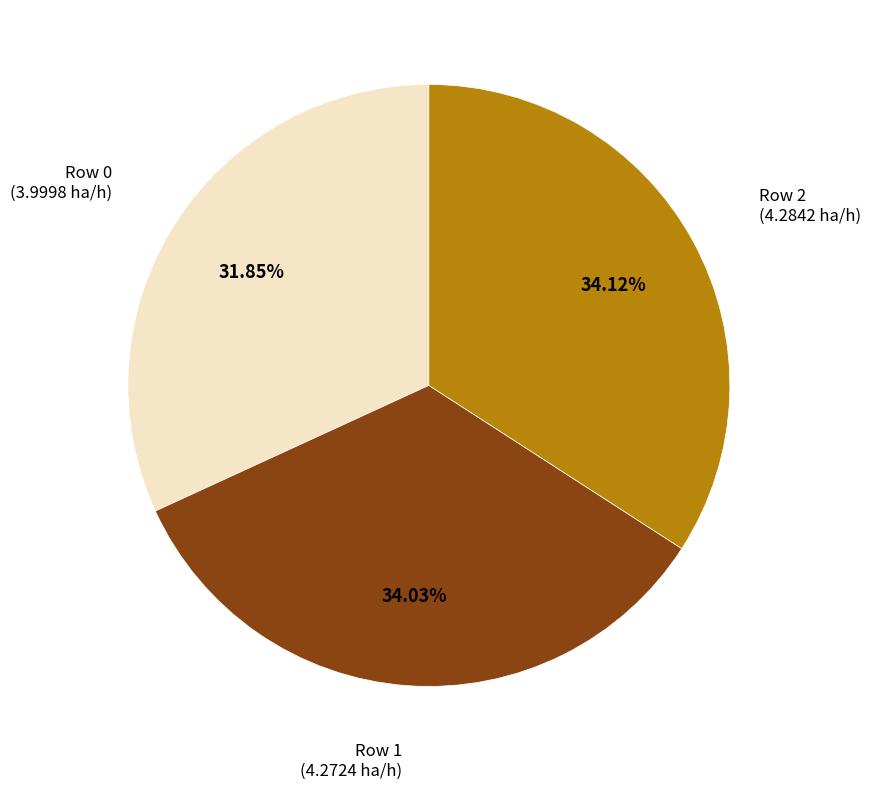

The Row 0 slice represents 22% of the pie. True or false?

False